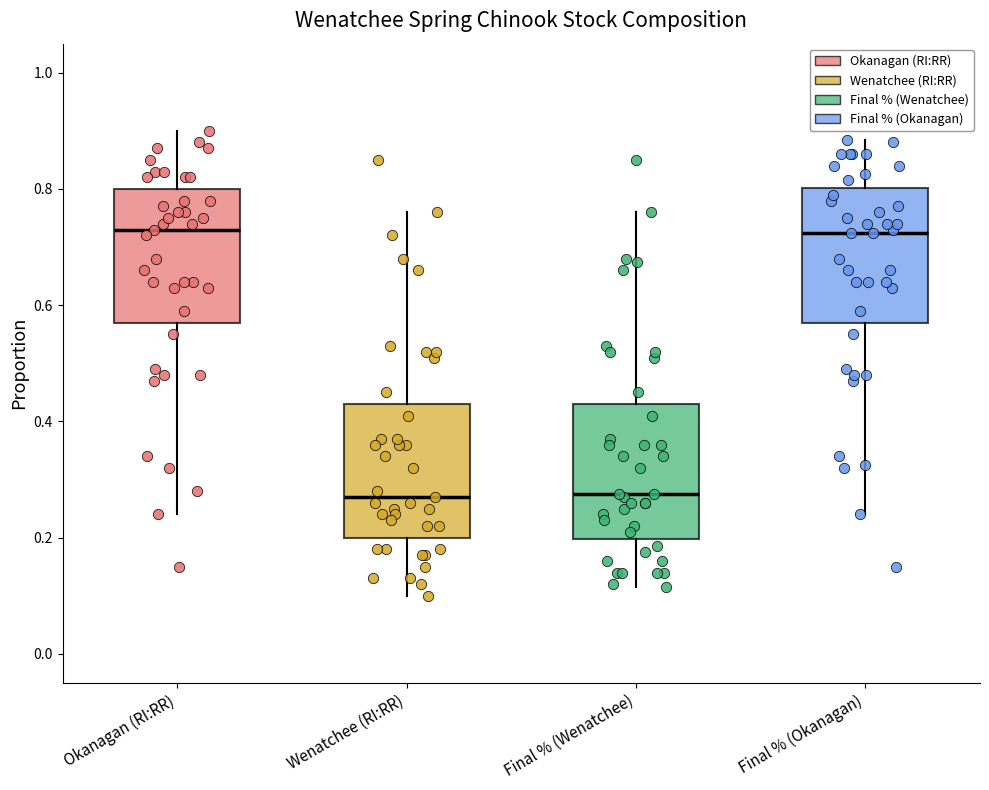

Where is the upper edge of the box for Wenatchee (RI:RR) on the y-axis? The values are not printed on the chart, so give them approximately, as read against the axis.

0.44